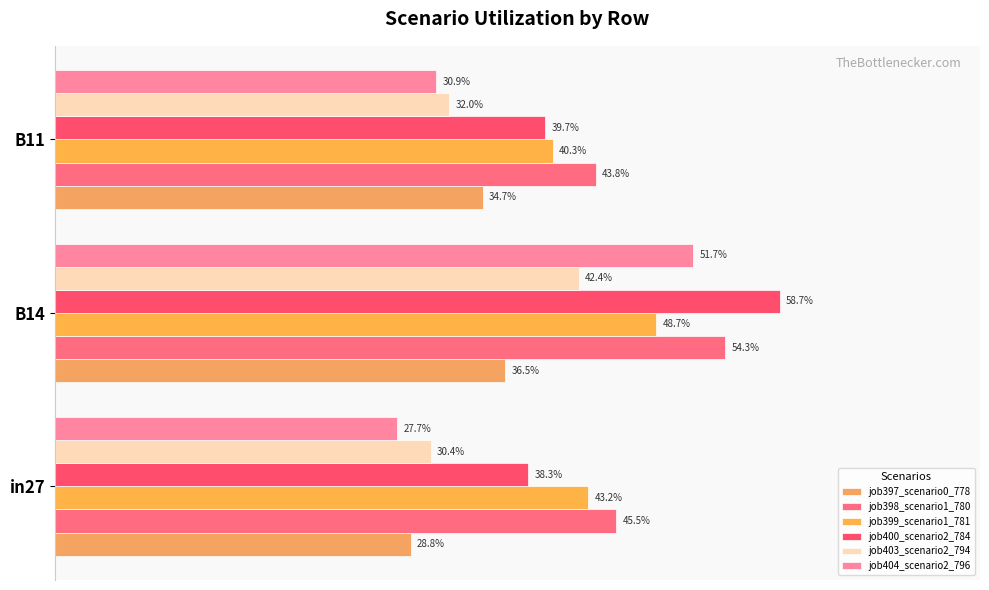

Reading left to right, what are all the values shown in this chart?

job397_scenario0_778: 0.3	0.4	0.3
job398_scenario1_780: 0.5	0.5	0.4
job399_scenario1_781: 0.4	0.5	0.4
job400_scenario2_784: 0.4	0.6	0.4
job403_scenario2_794: 0.3	0.4	0.3
job404_scenario2_796: 0.3	0.5	0.3